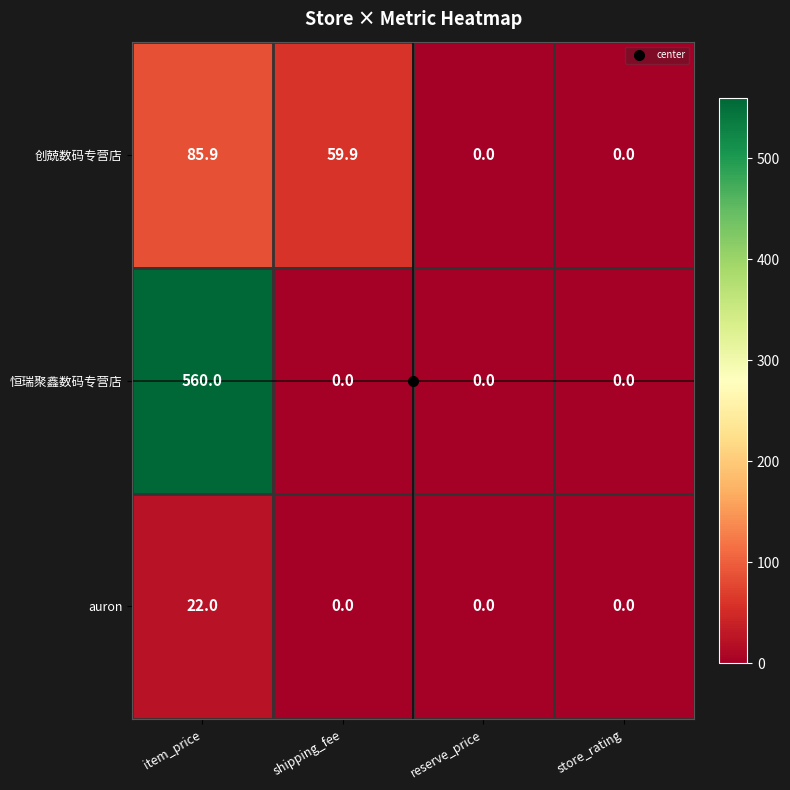

List the series in order of their overall mean, lowest first.

auron, 创兢数码专营店, 恒瑞聚鑫数码专营店